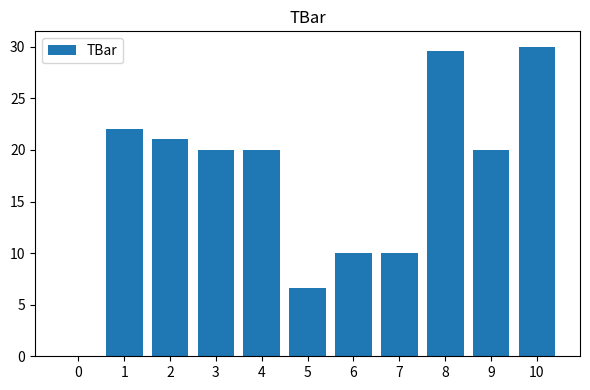

Reading left to right, what are all the values shown in this chart?

0.0	22.0	21.1	20.0	20.0	6.6	10.0	10.0	29.6	20.0	30.0